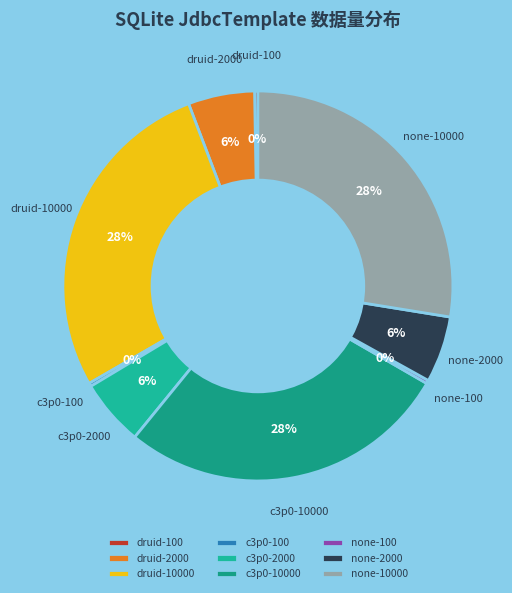

To the nearest percent, what portion does druid-2000 represent?

6%